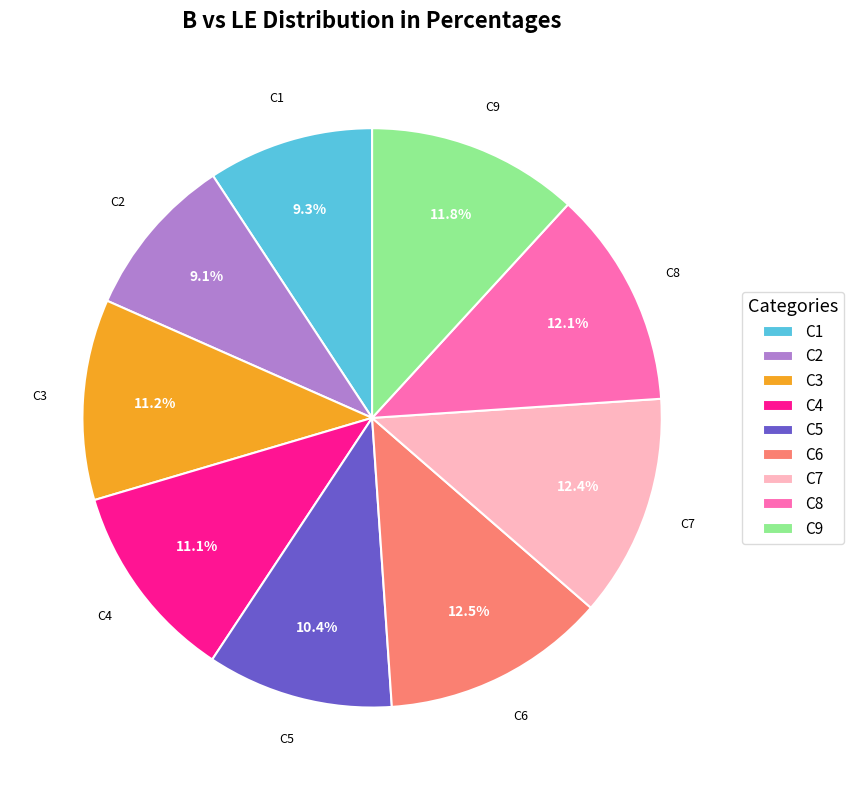

What is the ratio of the value at C2 to the value at C1?

1.0